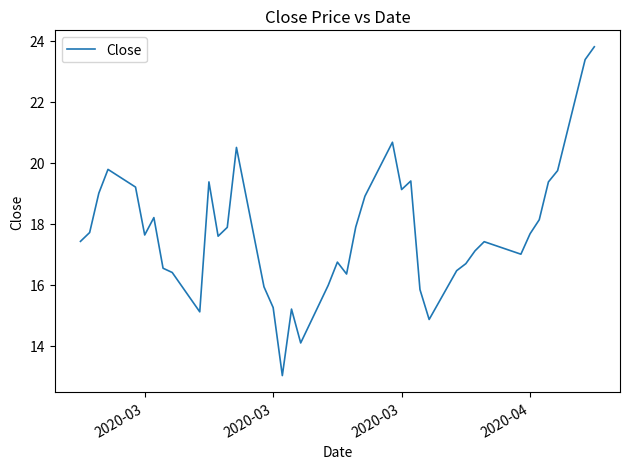

What is the greatest value displayed?

23.8